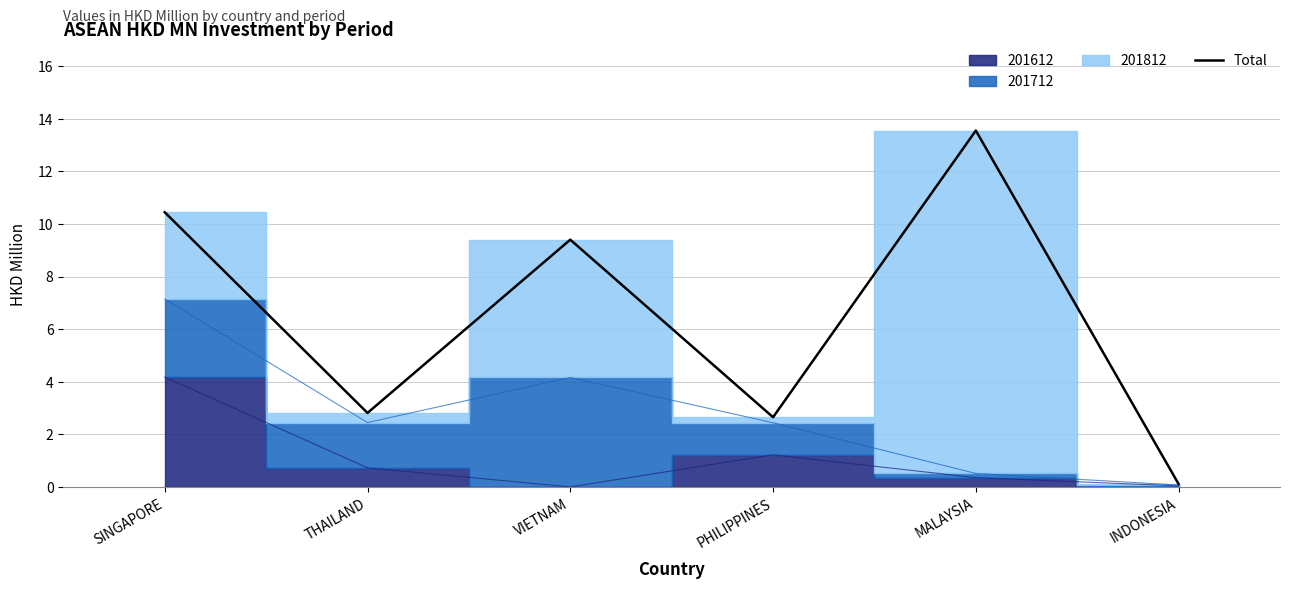

Rank the categories by value from highest to lowest.

MALAYSIA, SINGAPORE, VIETNAM, THAILAND, PHILIPPINES, INDONESIA